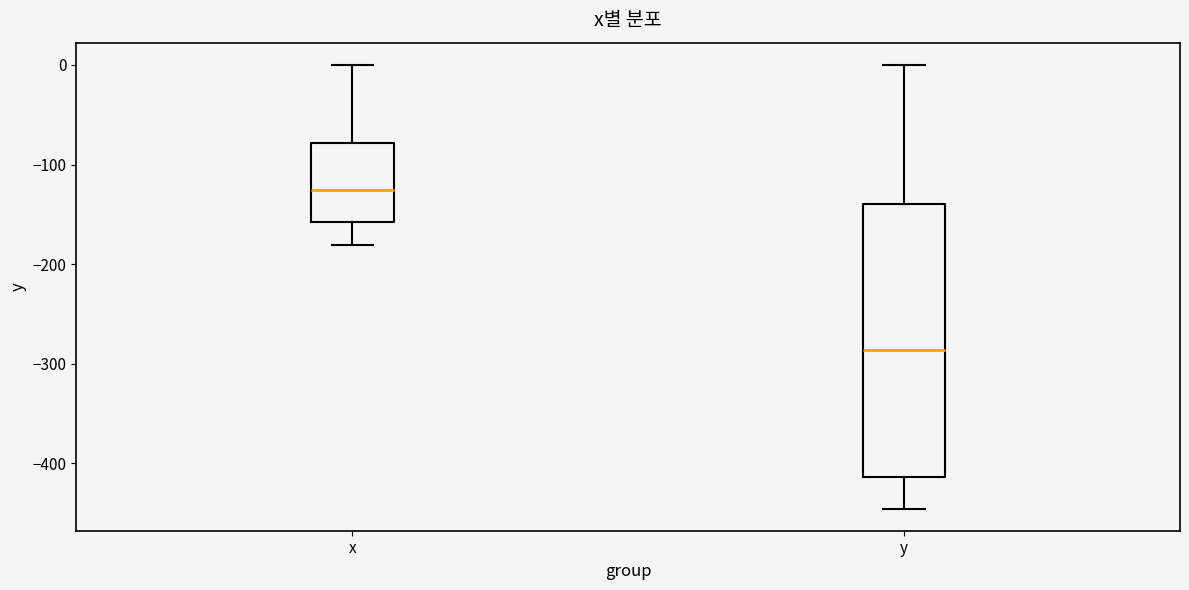

Reading left to right, read every box against the y-axis: the position of its median line, the range the box covers, and the ends of its whiskers. The values are not printed on the chart, so give them approximately, as read against the axis.

x: median -130, box -160 to -80, whiskers -180 to 0
y: median -290, box -410 to -140, whiskers -450 to 0